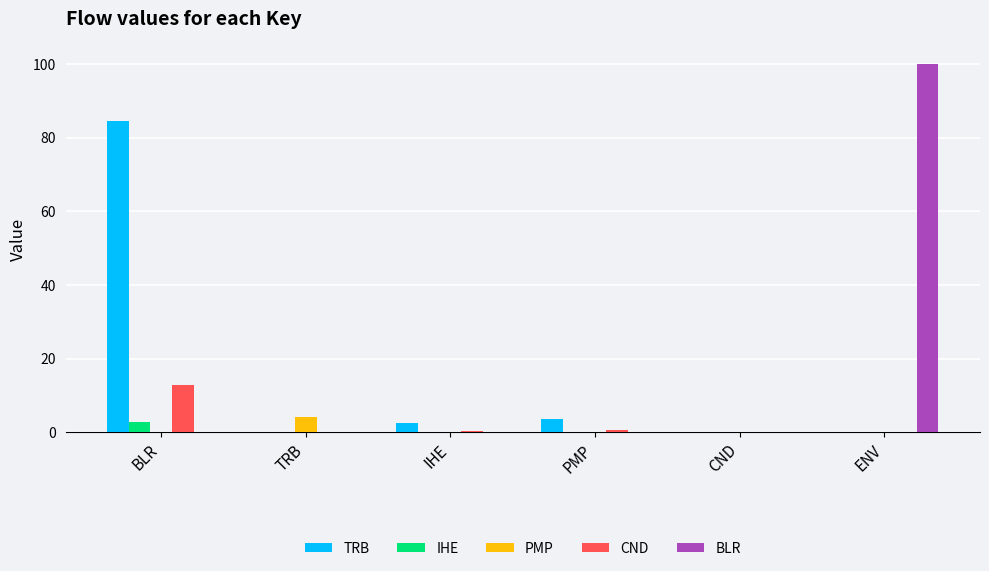

How many groups of bars are there?

6